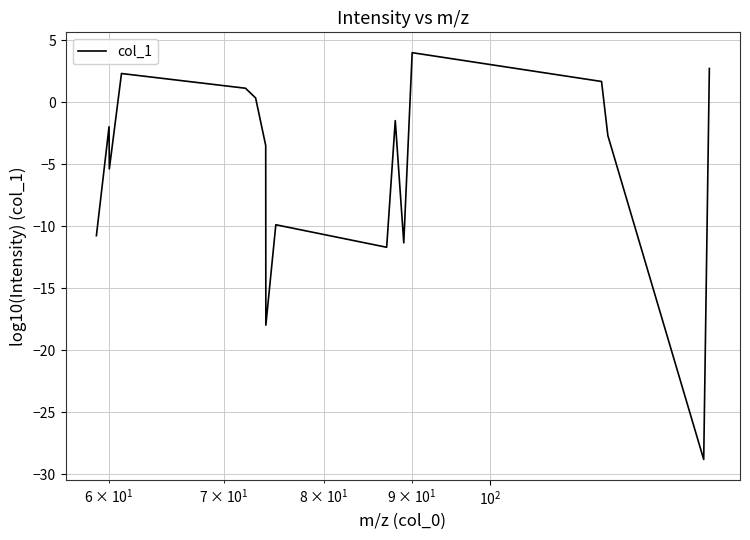

What is the smallest value displayed?

-28.8